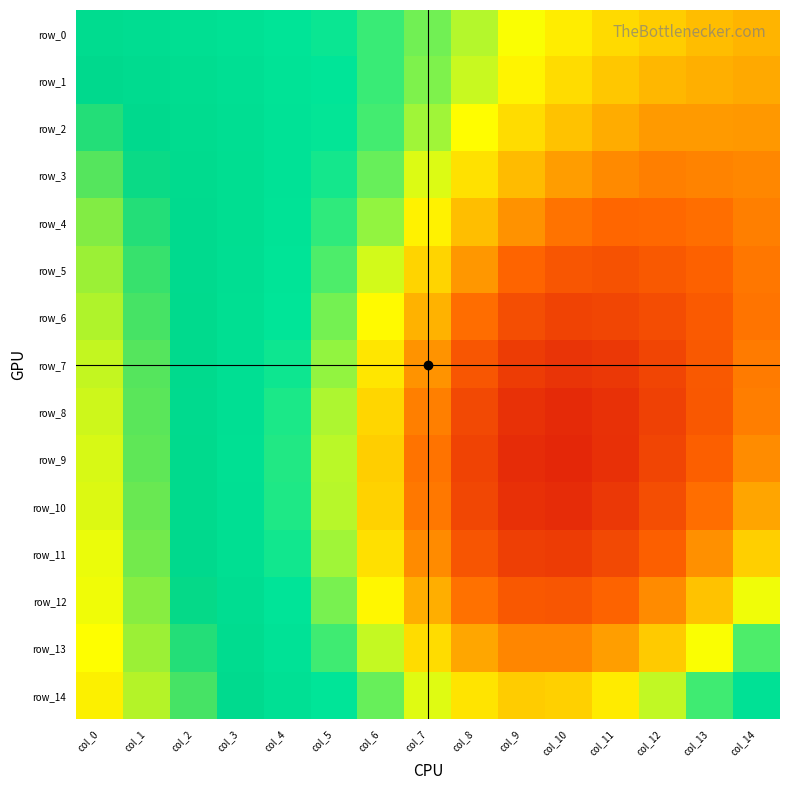

Between col_0 and col_8, which is larger?

col_0